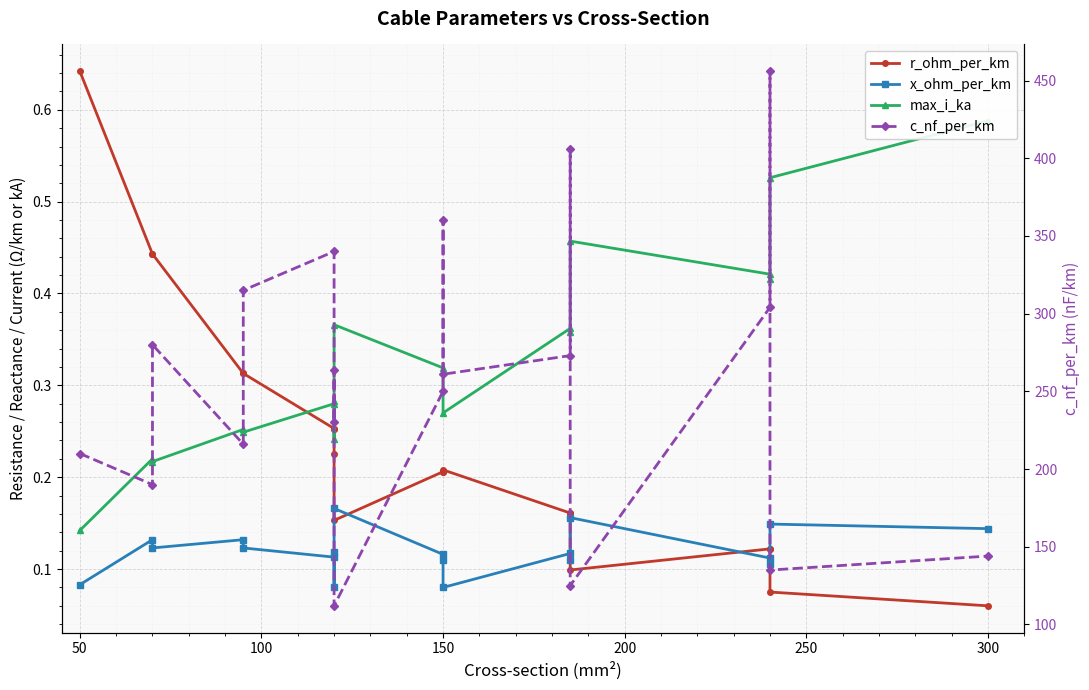

True or false: x_ohm_per_km has more than 0 interior local peaks.

True